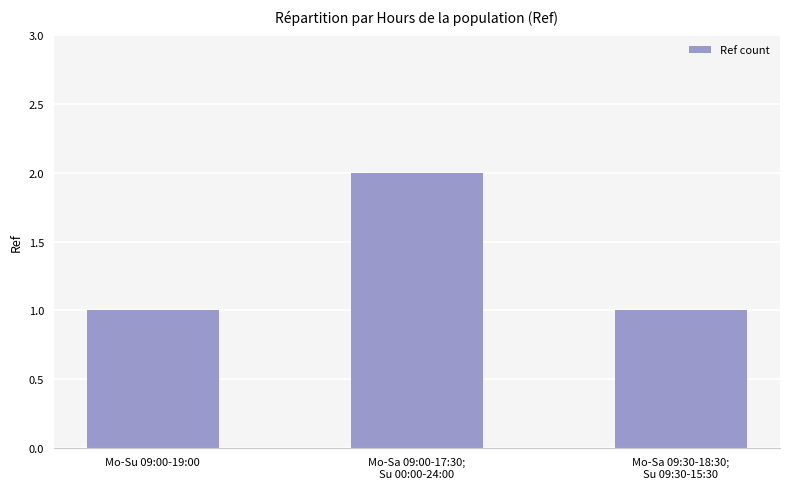

Reading left to right, transcribe all the data shown in this chart.

1	2	1